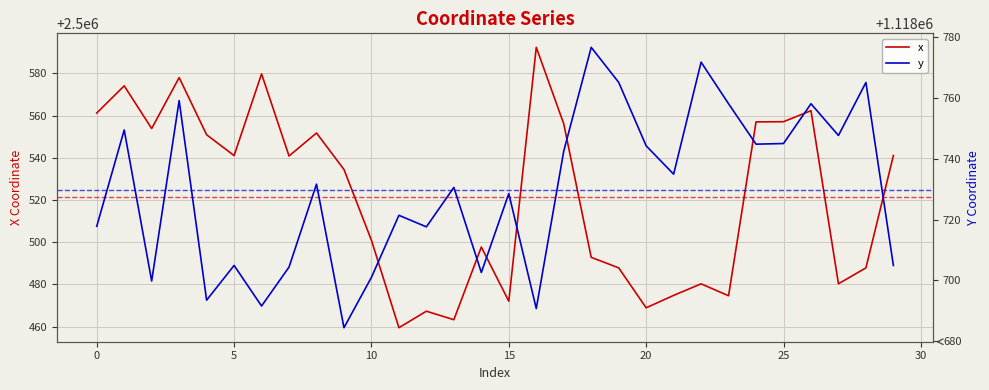

Is it true that x equals 3291036.1 at 0?

False